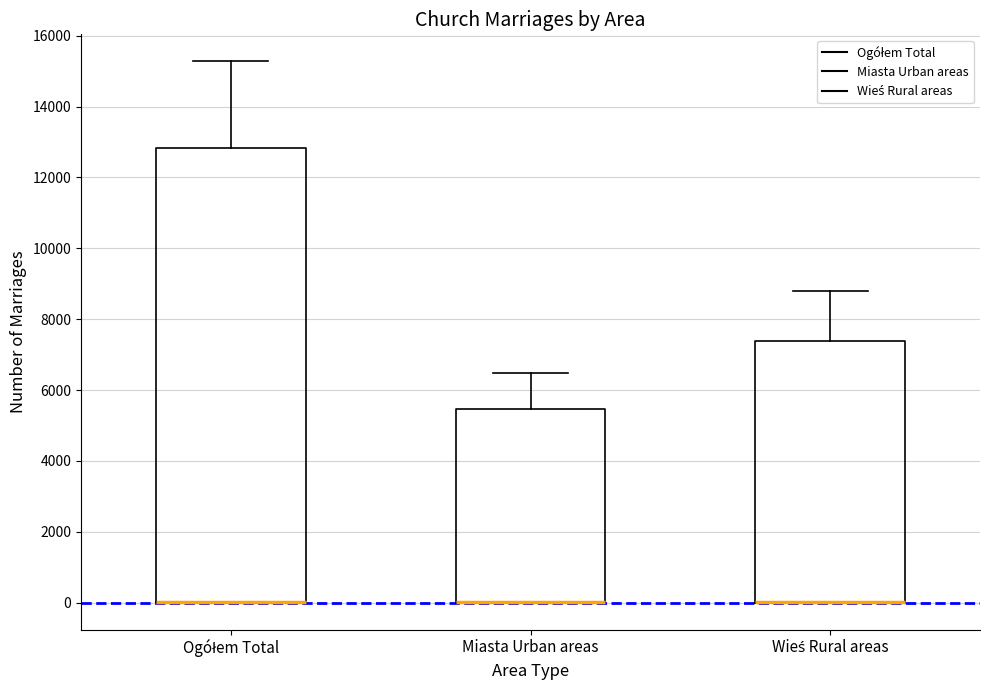

Reading left to right, read every box against the y-axis: the position of its median line, the range the box covers, and the ends of its whiskers. The values are not printed on the chart, so give them approximately, as read against the axis.

Ogółem Total: median 0 (drawn on the box's lower edge), box 0 to 12800, whiskers 0 to 15200
Miasta Urban areas: median 0 (drawn on the box's lower edge), box 0 to 5400, whiskers 0 to 6400
Wieś Rural areas: median 0 (drawn on the box's lower edge), box 0 to 7400, whiskers 0 to 8800